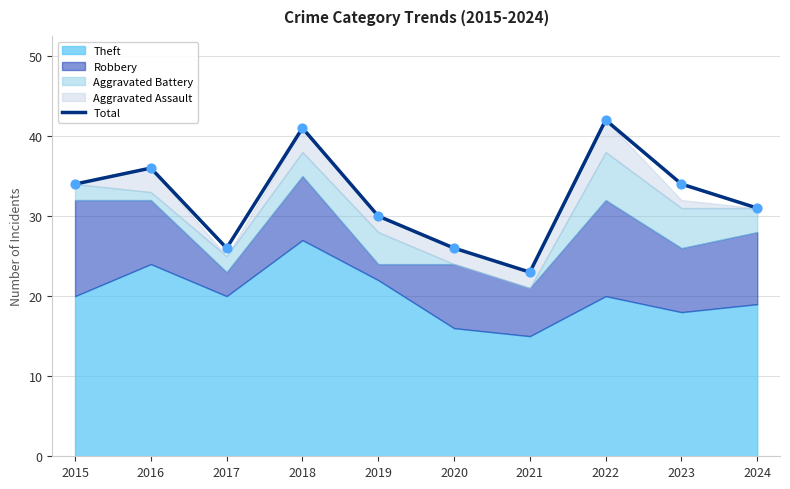

What is the ratio of the value at 2018 to the value at 2020?

1.6